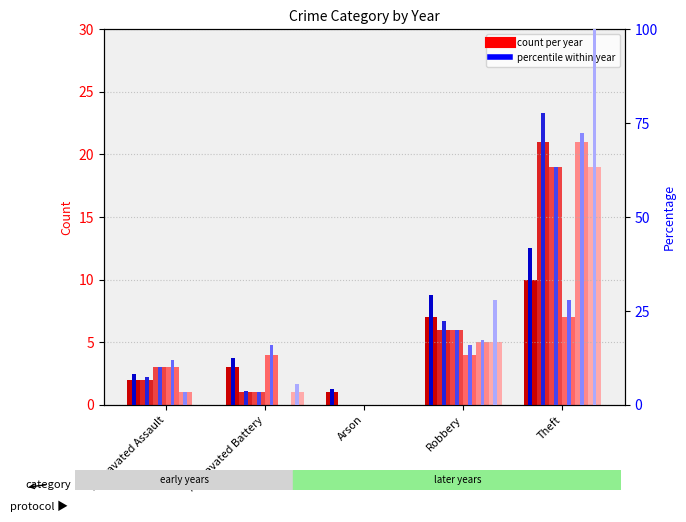

What is the sum of the 2016 values at Theft and Aggravated Assault?

22